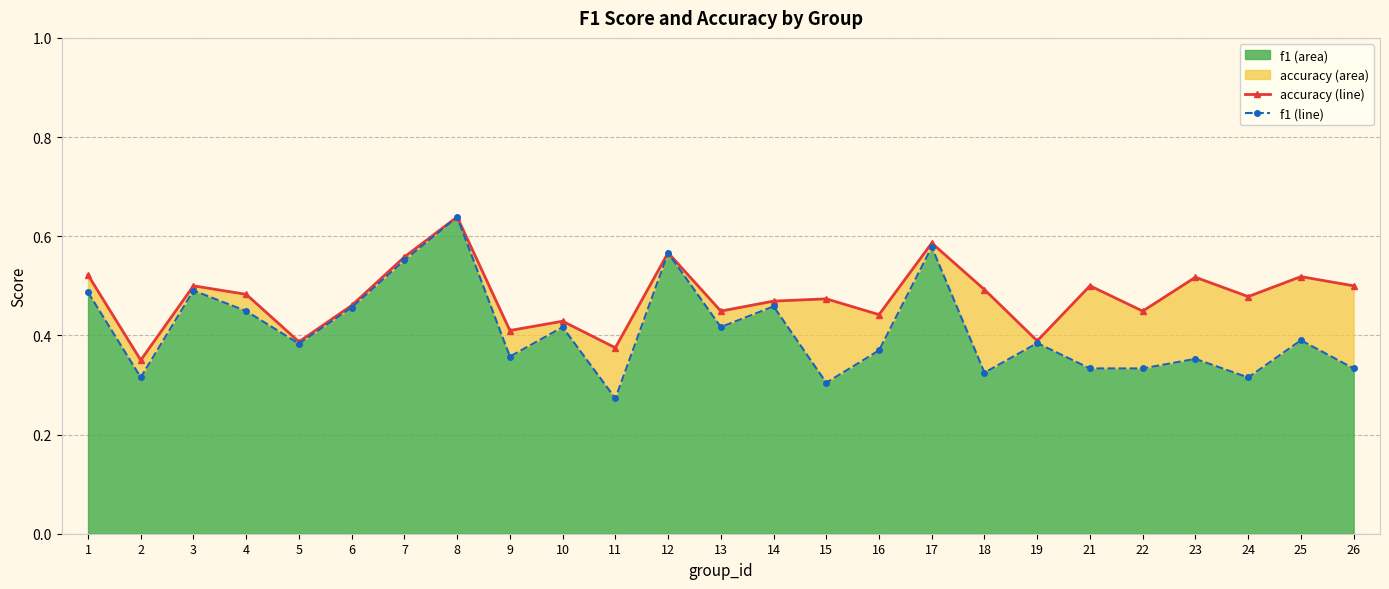

In f1 (line), how many points are lower than both neighbors (excluding endpoints)?

9